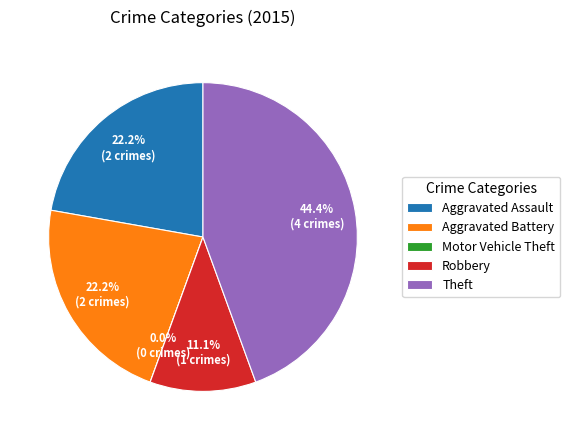

Rank the categories by value from highest to lowest.

Theft, Aggravated Assault, Aggravated Battery, Robbery, Motor Vehicle Theft